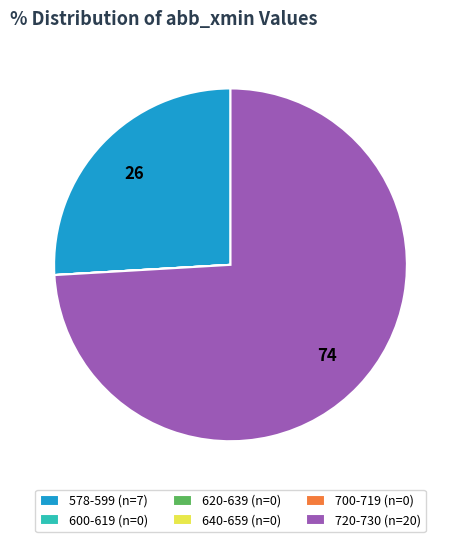

True or false: 578-599 (n=7) accounts for 26% of the total.

True